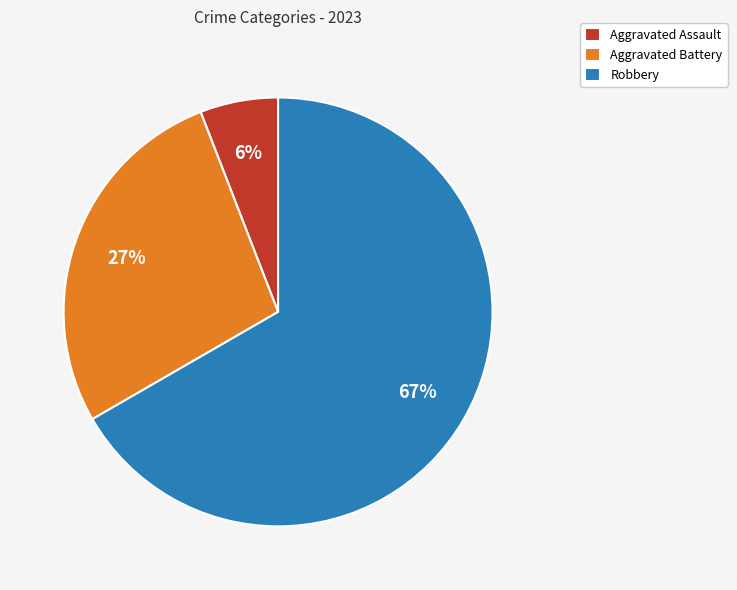

To the nearest percent, what is the average slice percentage?

33%